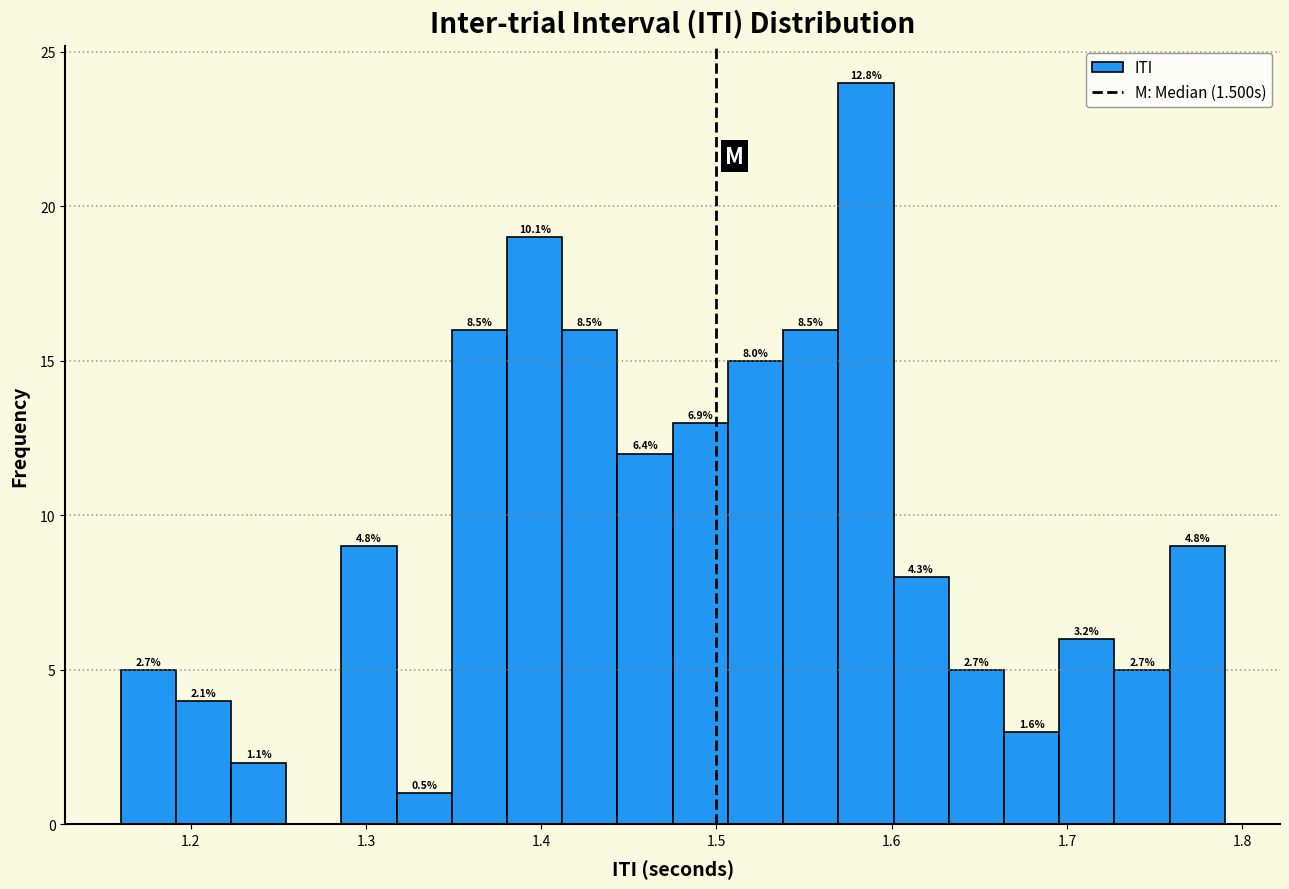

Around what value on the x-axis is the tallest bar? Give the approximate position of its centre, as read against the axis.

1.59